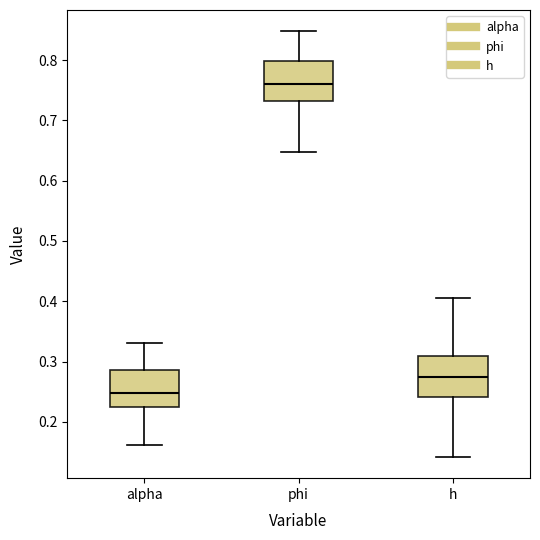

Which box has the lowest median line?

alpha